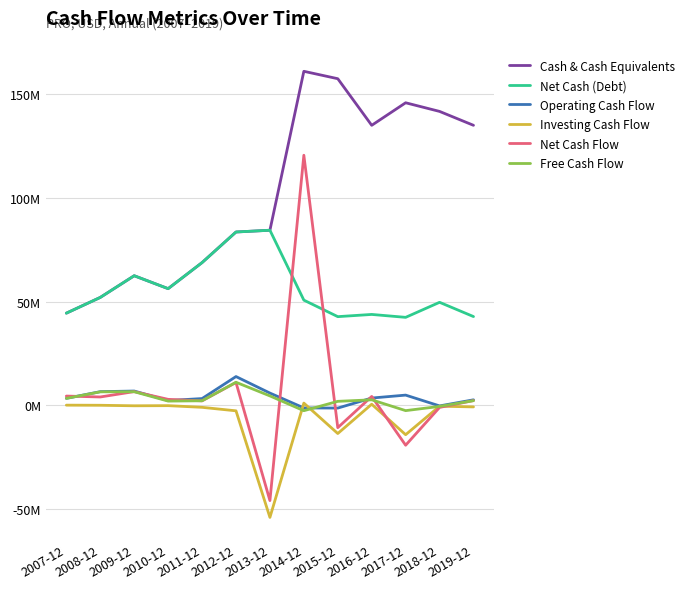

Does the chart have visible grid lines?

Yes